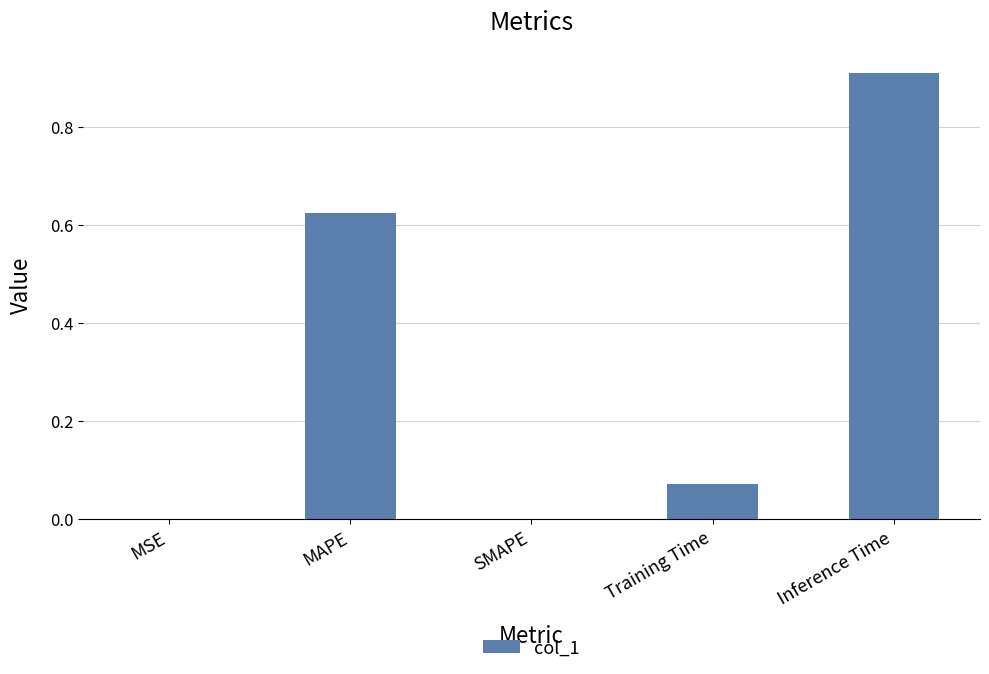

Is it true that the value at MSE is 0.0?

True